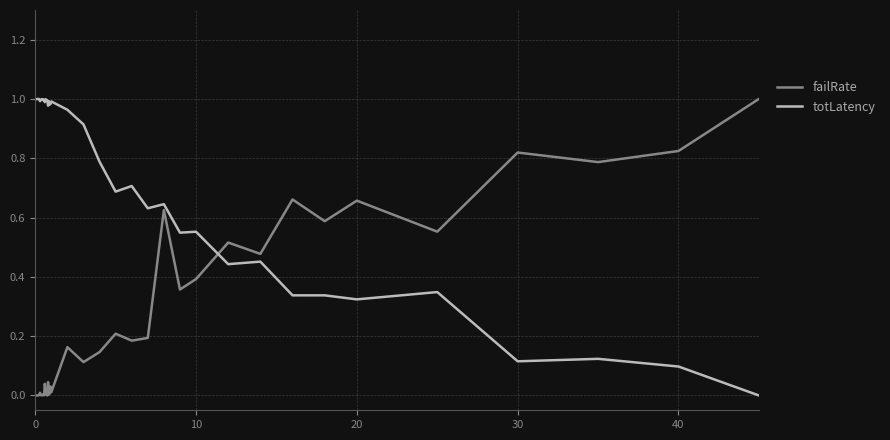

What are all the series names shown in the legend?

failRate, totLatency